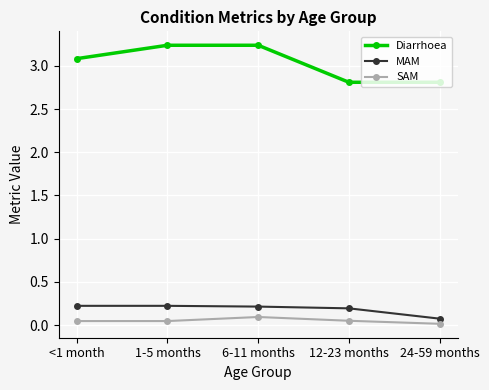

What is the label of the 2nd point from the left?

1-5 months